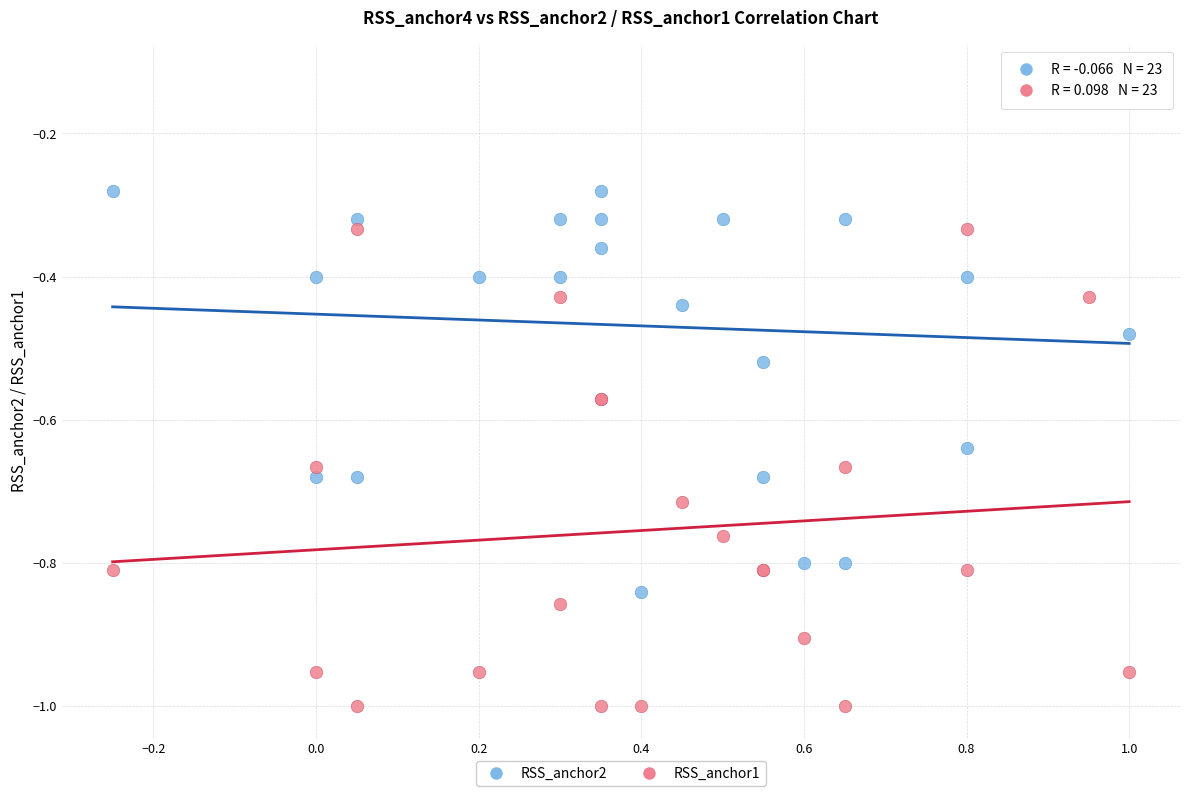

Which series reaches the minimum Y coordinate?

RSS_anchor1